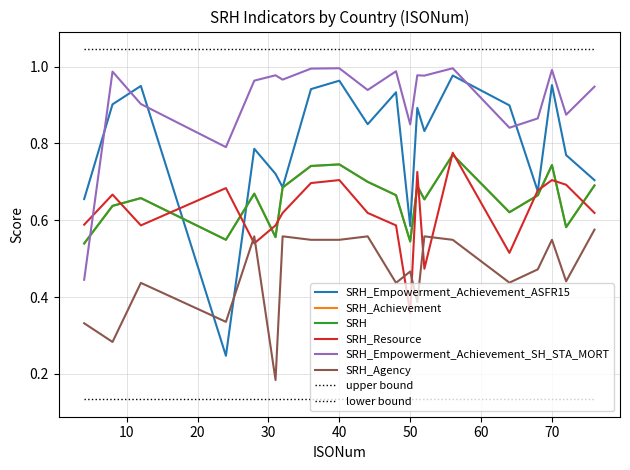

Reading left to right, extract all data points from this chart.

SRH_Empowerment_Achievement_ASFR15: 4=0.7	8=0.9	12=0.9	24=0.2	28=0.8	31=0.7	32=0.7	36=0.9	40=1.0	44=0.8	48=0.9	50=0.6	51=0.9	52=0.8	56=1.0	64=0.9	68=0.7	70=1.0	72=0.8	76=0.7
SRH_Achievement: 4=0.5	8=0.6	12=0.7	24=0.5	28=0.7	31=0.6	32=0.7	36=0.7	40=0.7	44=0.7	48=0.7	50=0.5	51=0.7	52=0.7	56=0.8	64=0.6	68=0.7	70=0.7	72=0.6	76=0.7
SRH: 4=0.5	8=0.6	12=0.7	24=0.5	28=0.7	31=0.6	32=0.7	36=0.7	40=0.7	44=0.7	48=0.7	50=0.5	51=0.7	52=0.7	56=0.8	64=0.6	68=0.7	70=0.7	72=0.6	76=0.7
SRH_Resource: 4=0.6	8=0.7	12=0.6	24=0.7	28=0.5	31=0.6	32=0.6	36=0.7	40=0.7	44=0.6	48=0.6	50=0.4	51=0.7	52=0.5	56=0.8	64=0.5	68=0.7	70=0.7	72=0.7	76=0.6
SRH_Empowerment_Achievement_SH_STA_MORT: 4=0.4	8=1.0	12=0.9	24=0.8	28=1.0	31=1.0	32=1.0	36=1.0	40=1.0	44=0.9	48=1.0	50=0.8	51=1.0	52=1.0	56=1.0	64=0.8	68=0.9	70=1.0	72=0.9	76=0.9
SRH_Agency: 4=0.3	8=0.3	12=0.4	24=0.3	28=0.6	31=0.2	32=0.6	36=0.5	40=0.5	44=0.6	48=0.4	50=0.5	51=0.4	52=0.6	56=0.5	64=0.4	68=0.5	70=0.5	72=0.4	76=0.6